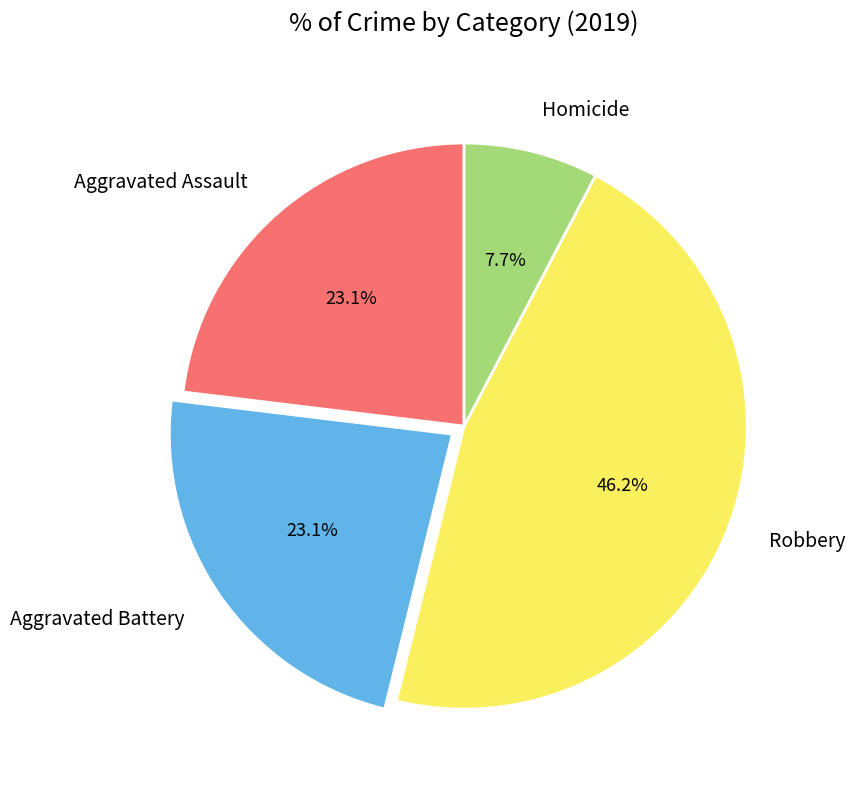

To the nearest percent, what portion does Aggravated Assault represent?

23%